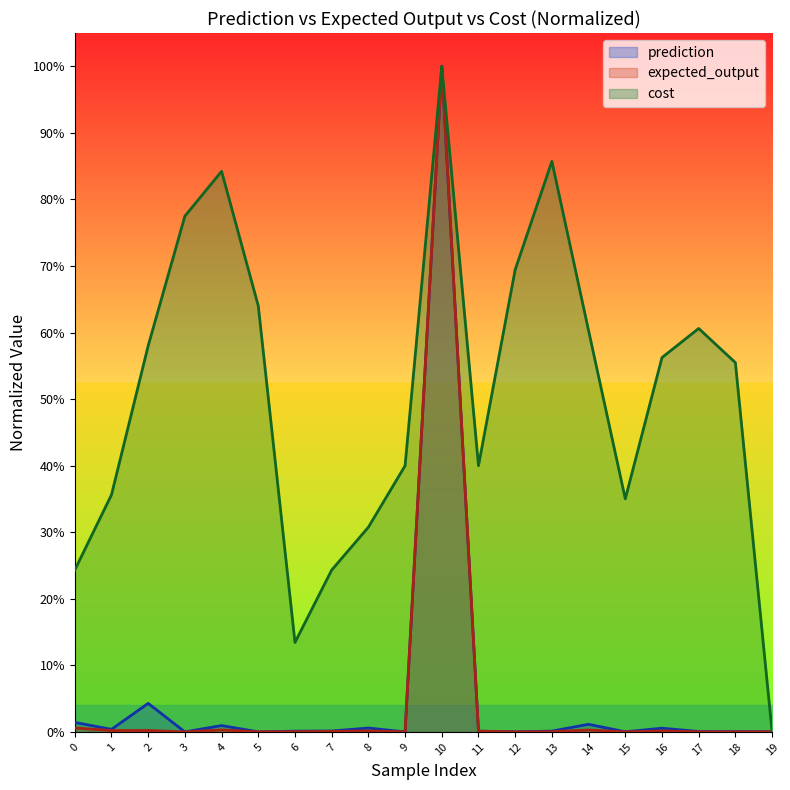

Reading right to left, what are all the values shown in this chart?

prediction: 0.0	0.0	0.0	0.0	0.0	0.0	0.0	0.0	0.0	1.0	0.0	0.0	0.0	0.0	0.0	0.0	0.0	0.0	0.0	0.0
expected_output: 0.0	0.0	0.0	0.0	0.0	0.0	0.0	0.0	0.0	1.0	0.0	0.0	0.0	0.0	0.0	0.0	0.0	0.0	0.0	0.0
cost: 0.0	0.6	0.6	0.6	0.4	0.6	0.9	0.7	0.4	1.0	0.4	0.3	0.2	0.1	0.6	0.8	0.8	0.6	0.4	0.2